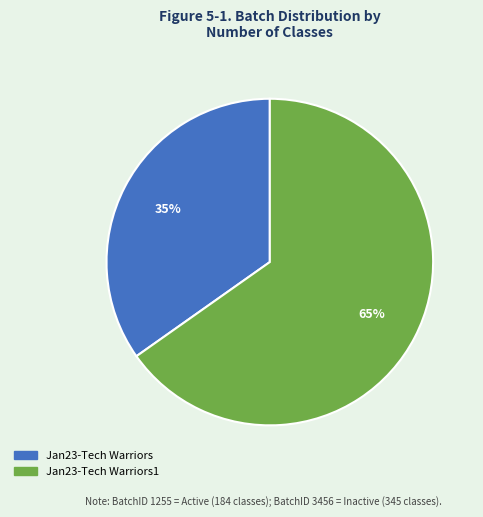

How many slices are in this pie chart?

2